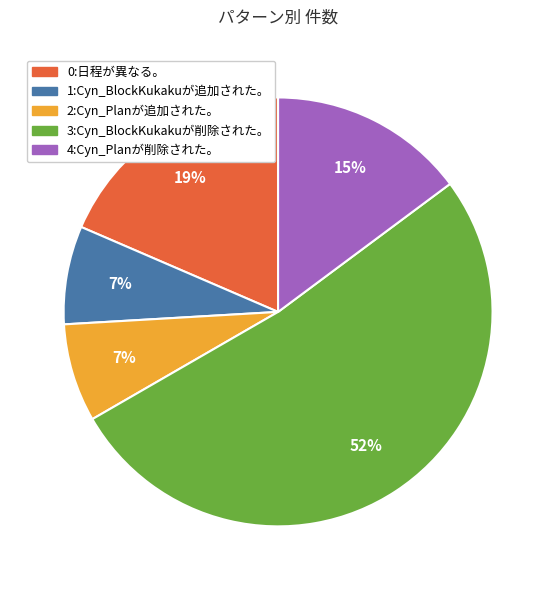

True or false: 4:Cyn_Planが削除された。 accounts for 24% of the total.

False